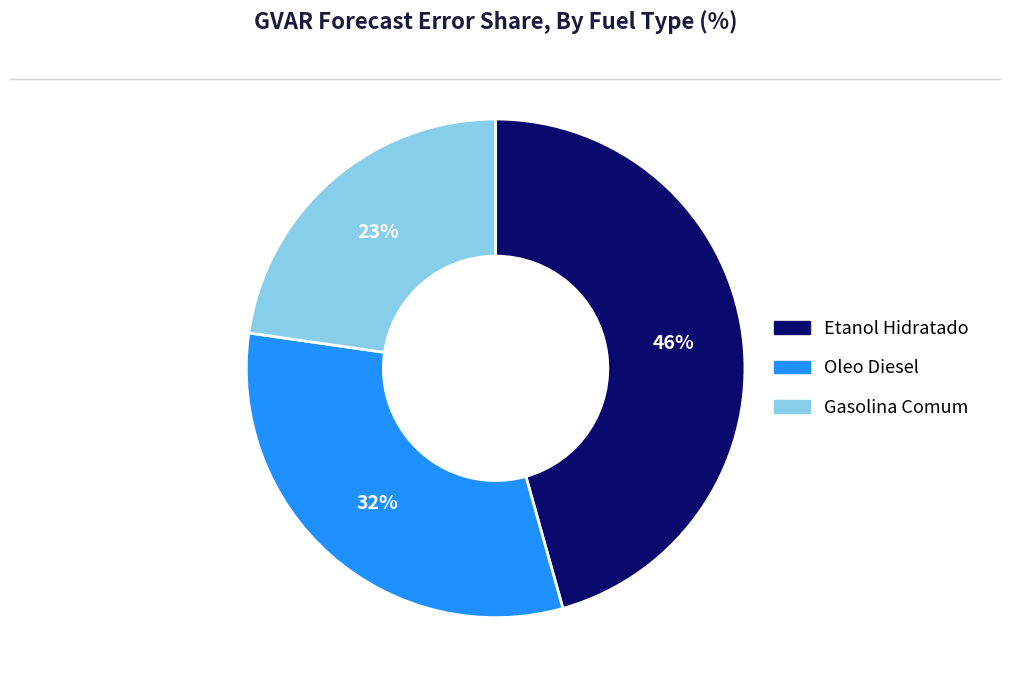

To the nearest percent, what percentage of the pie is Oleo Diesel?

32%